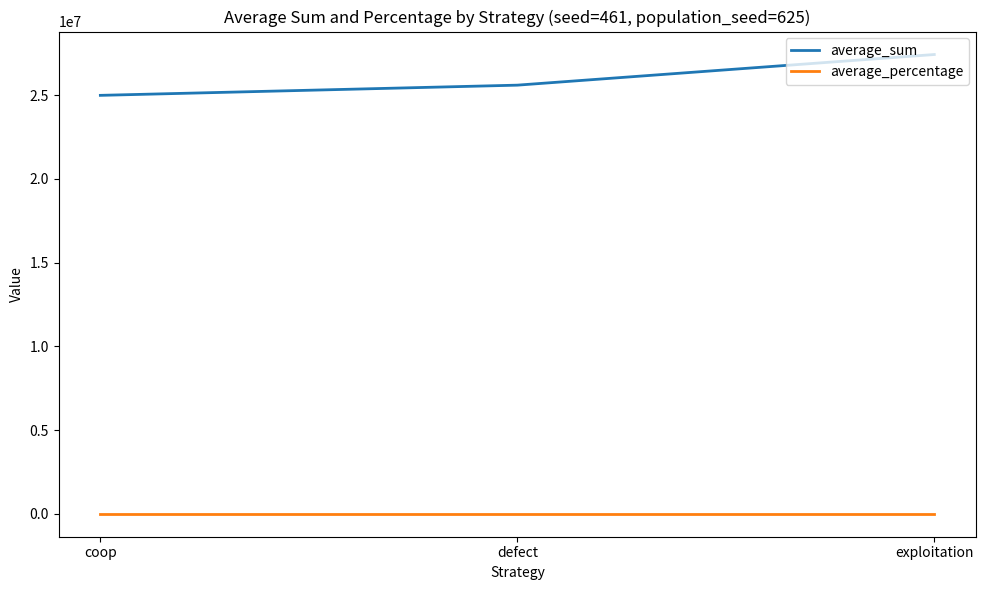

Rank the series by their average value, from highest to lowest.

average_sum, average_percentage